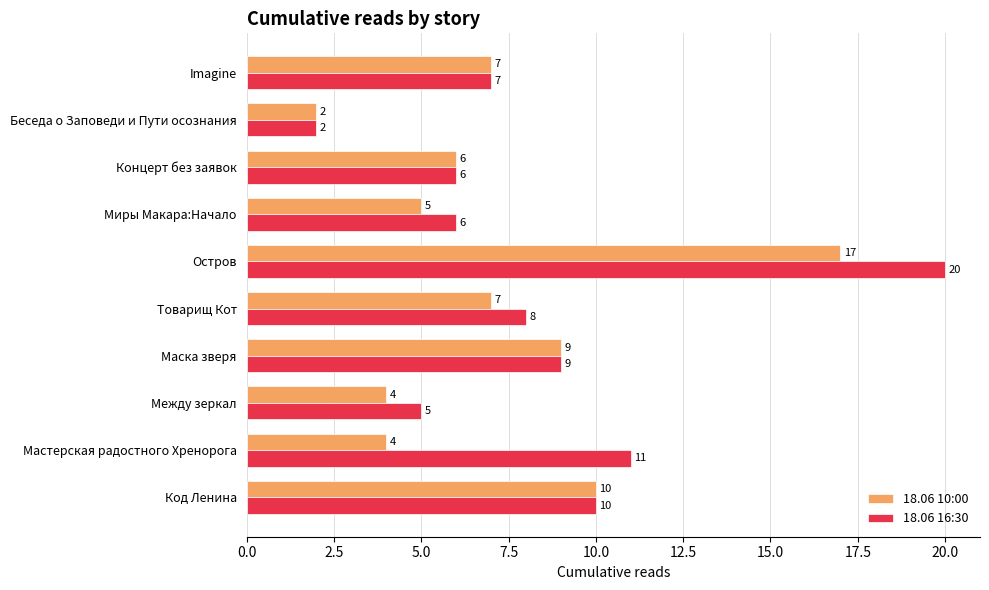

What is the total value across all series at Миры Макара:Начало?

11